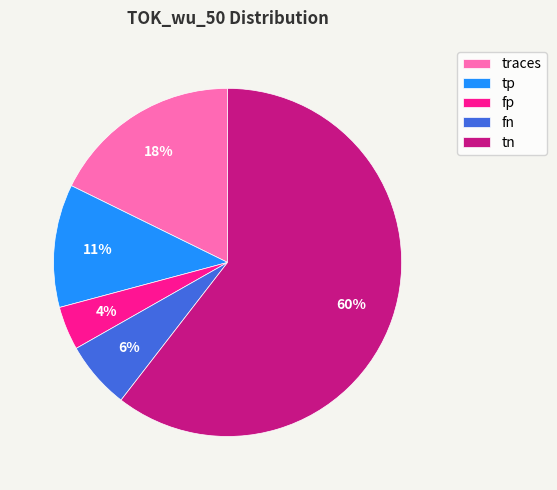

Approximately how many times larger is the value at traces compared to tp?

1.6